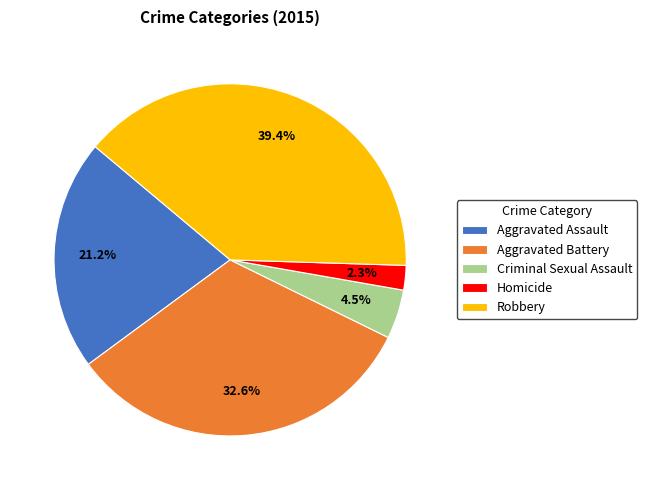

To the nearest percent, what is the difference between the Robbery and Criminal Sexual Assault slice percentages?

35%